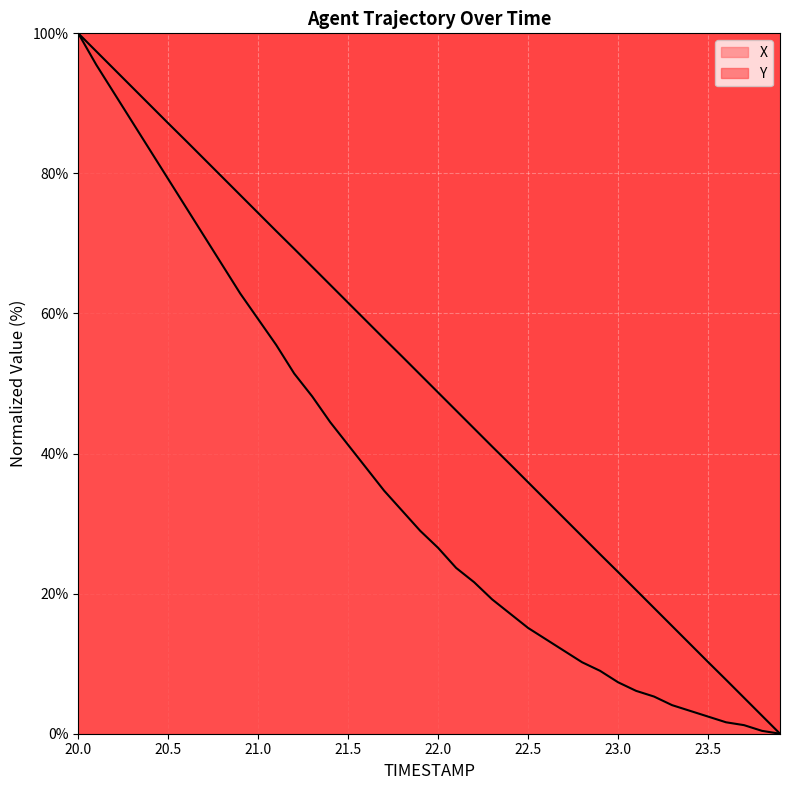

At how many categories does at least one series exceed 85?

6